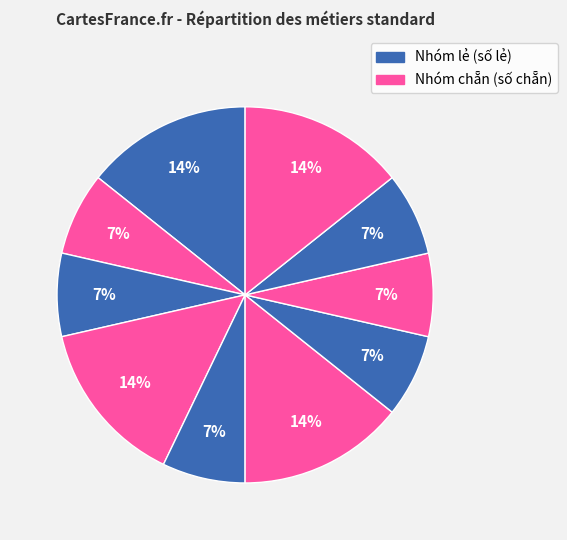

How many slices are in this pie chart?

10